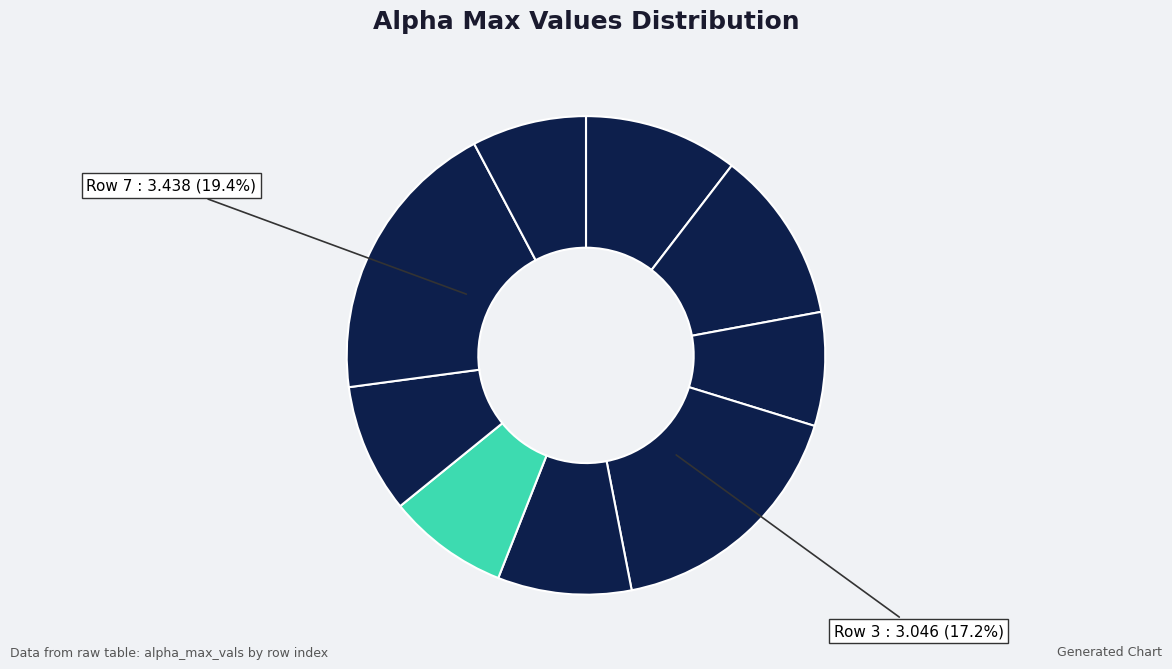

How many slices are in this pie chart?

9